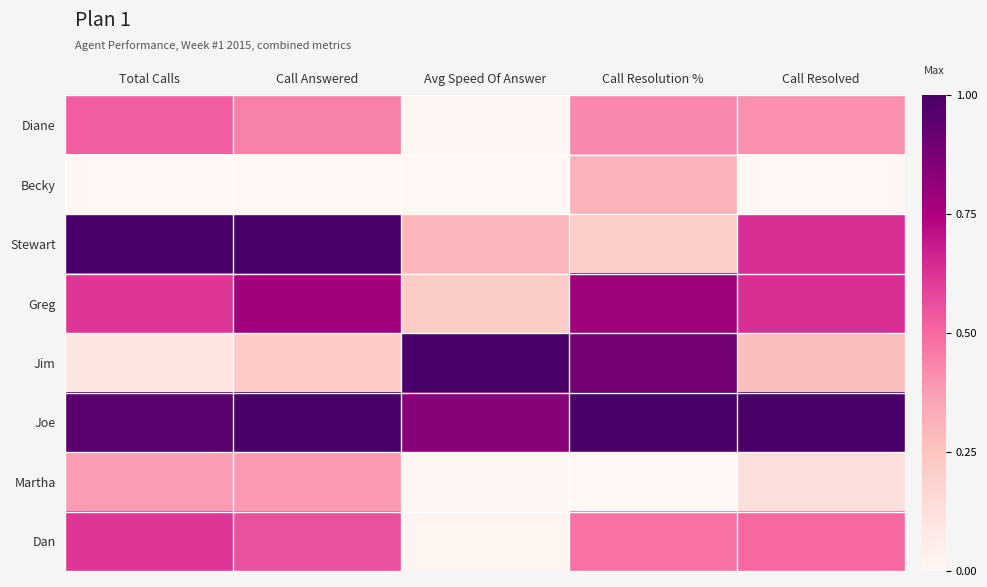

At Call Answered, list the series in order from largest to smallest.

Stewart, Joe, Greg, Dan, Diane, Martha, Jim, Becky